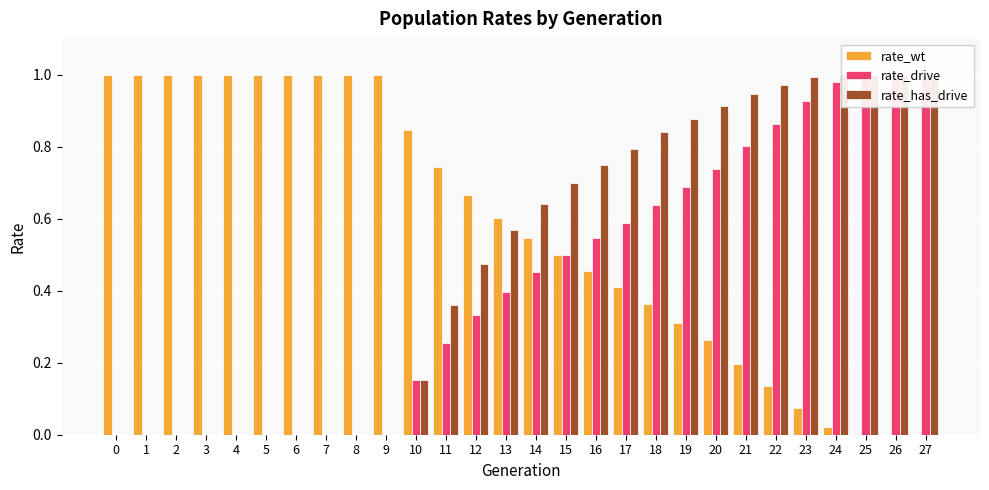

Is the value of rate_has_drive at 5 greater than the value of rate_wt at 0?

No